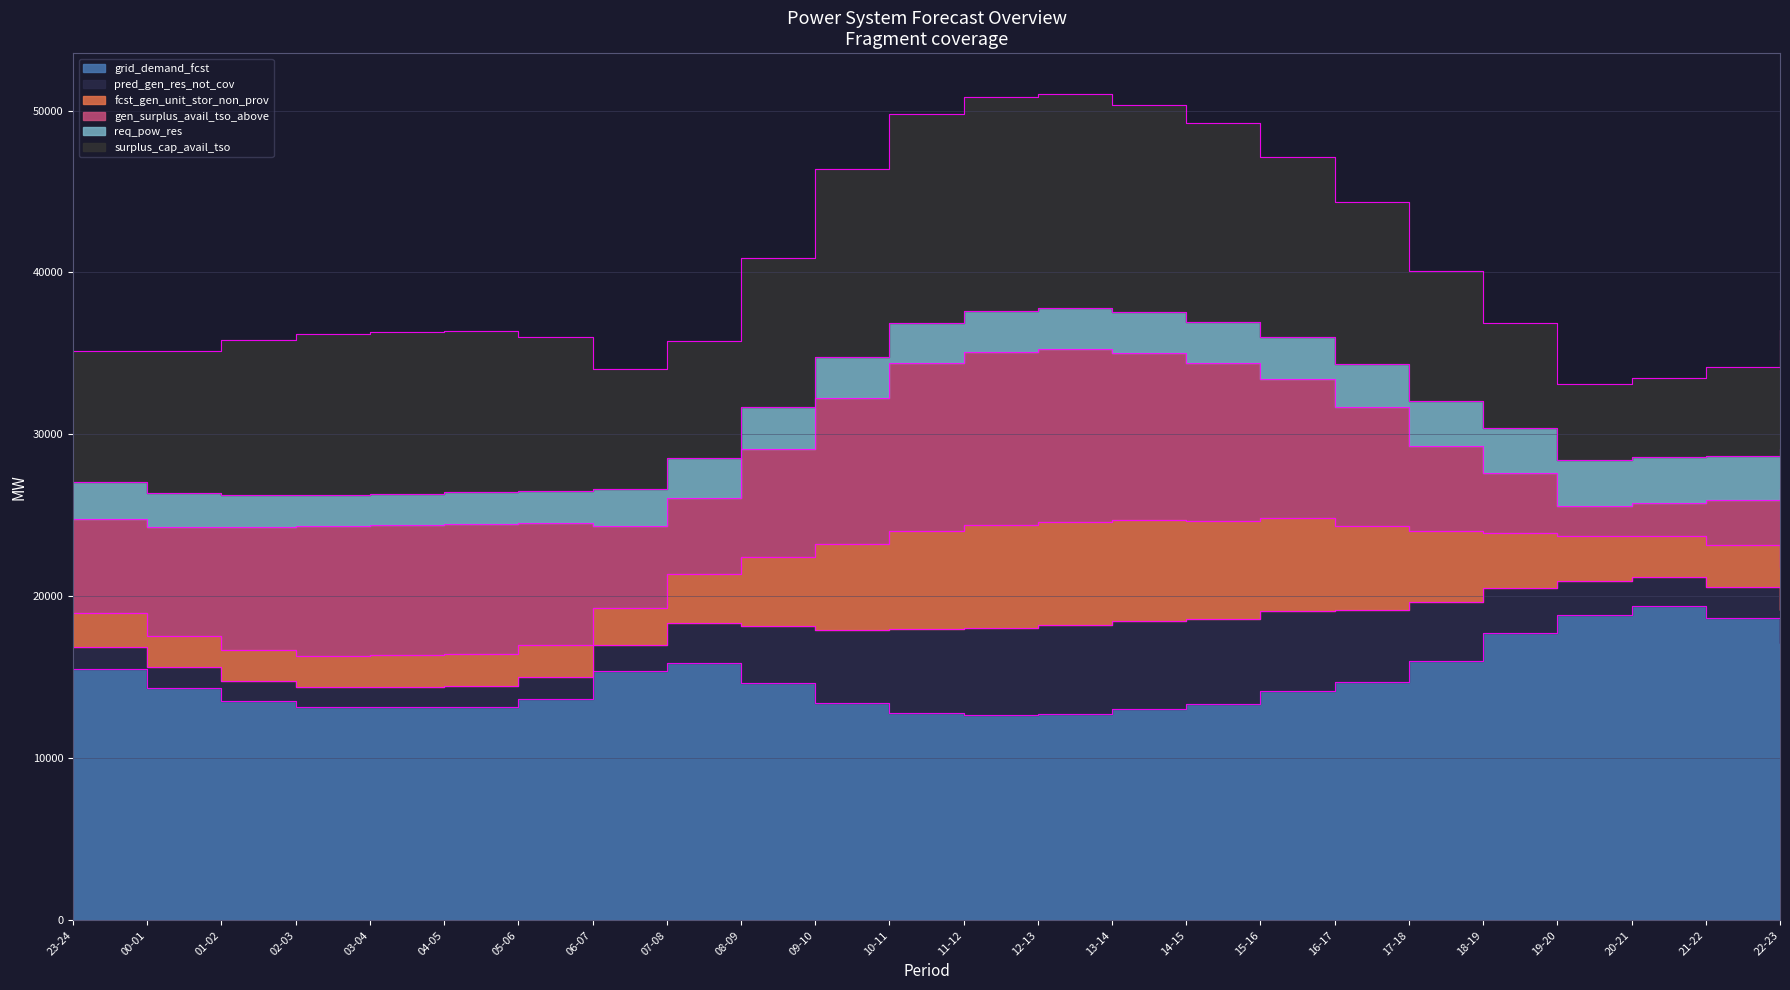

The value of fcst_gen_unit_stor_non_prov at 05-06 is 24515. True or false?

True